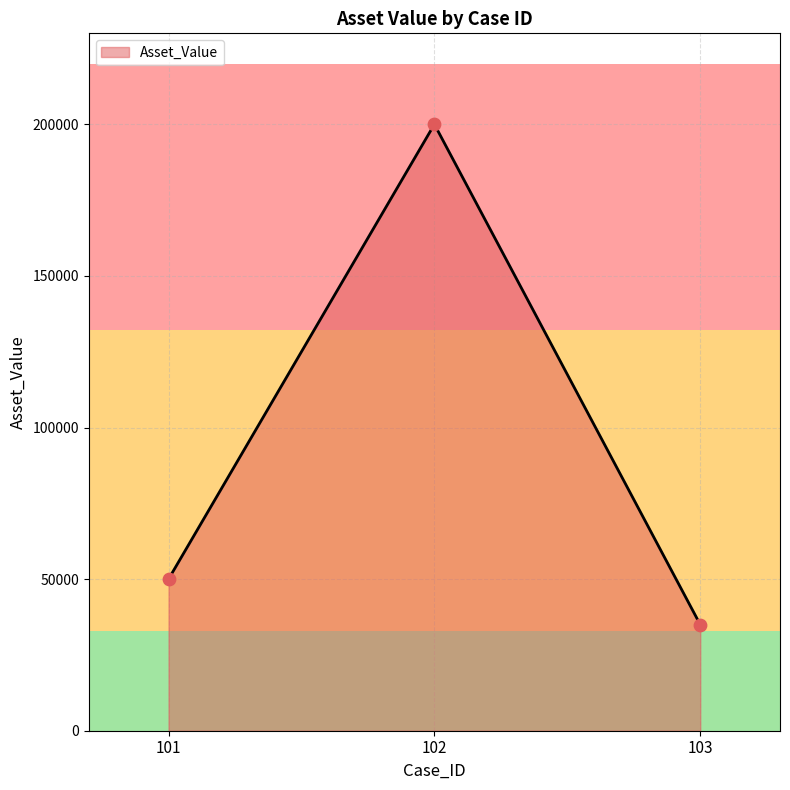

Which has a higher value, 101 or 103?

101